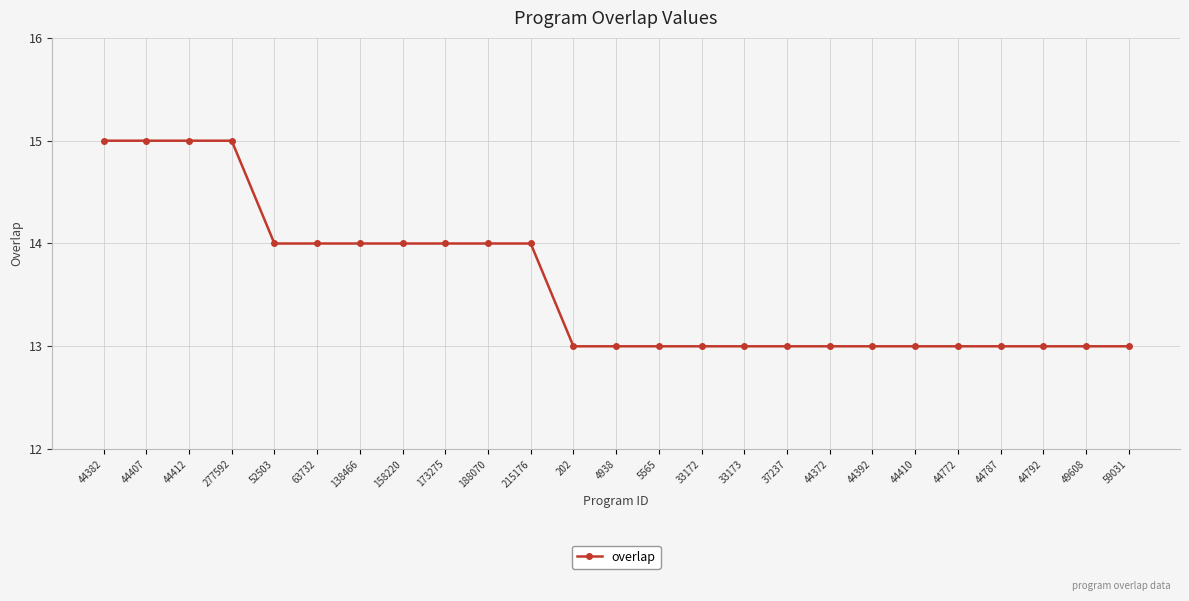

How many series are shown in this chart?

1